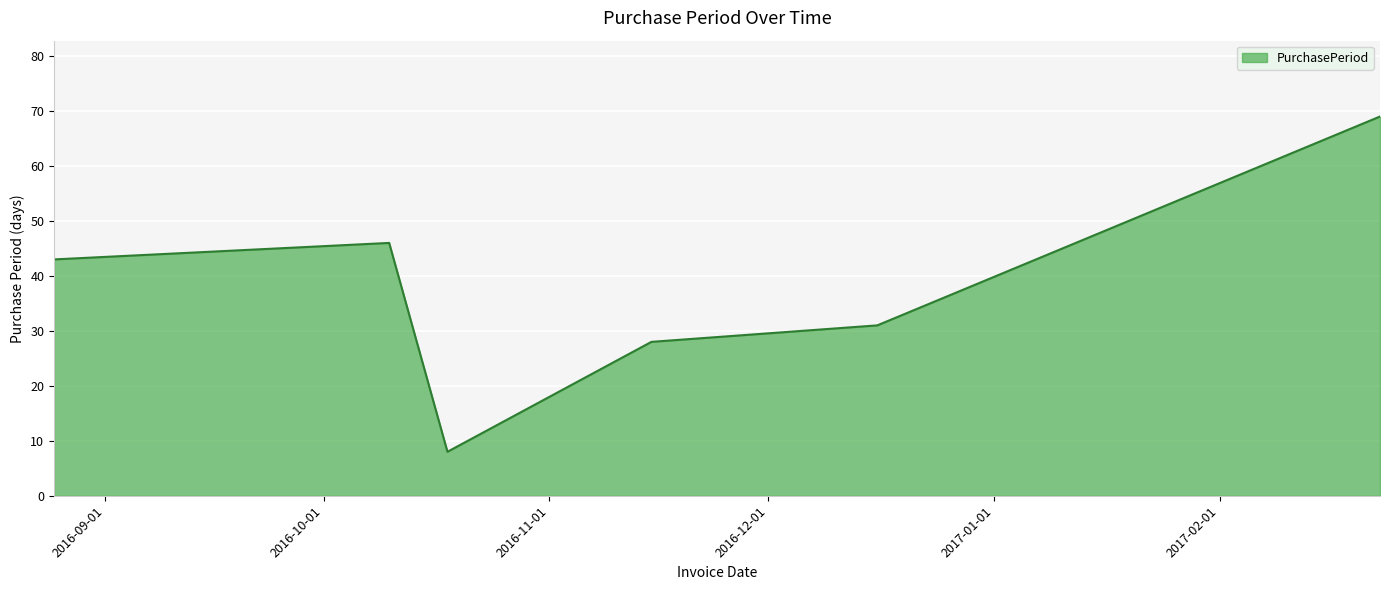

True or false: there are more than 2 points higher than both neighbors.

False